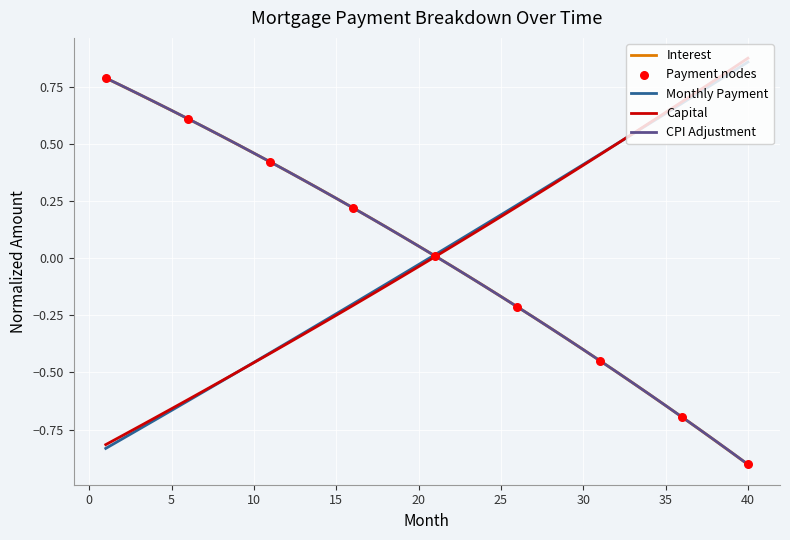

What is the lowest value of the CPI Adjustment series?

-0.9